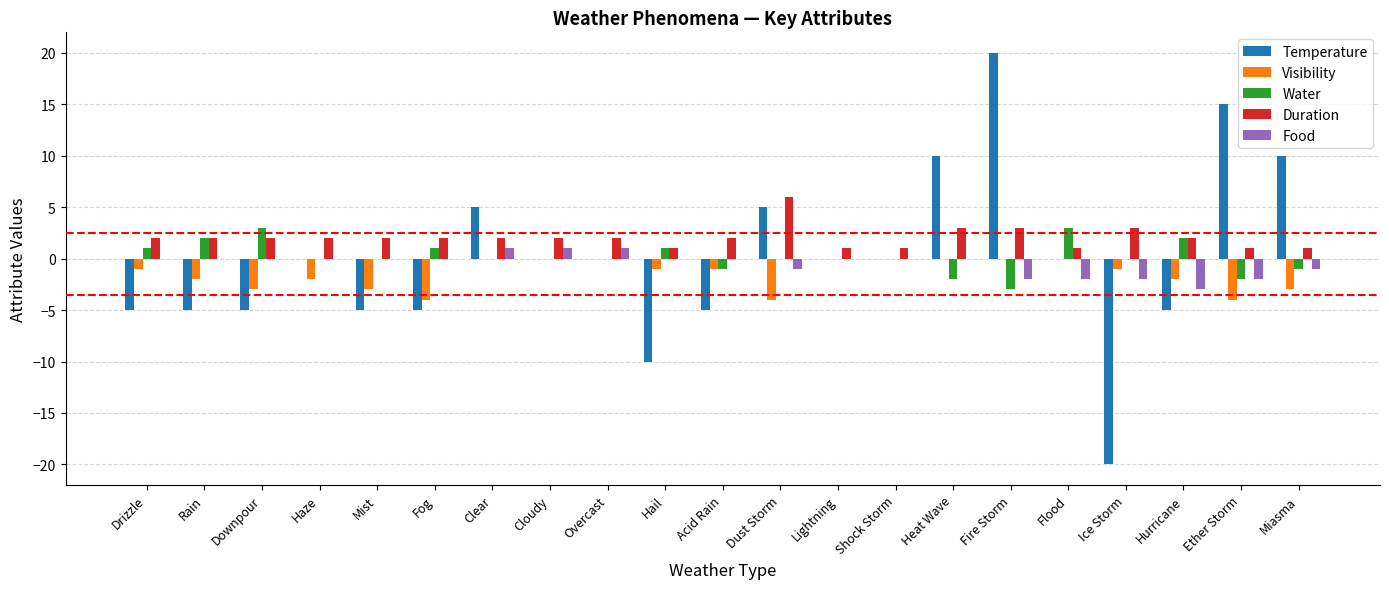

At which label does Duration reach its peak?

Dust Storm